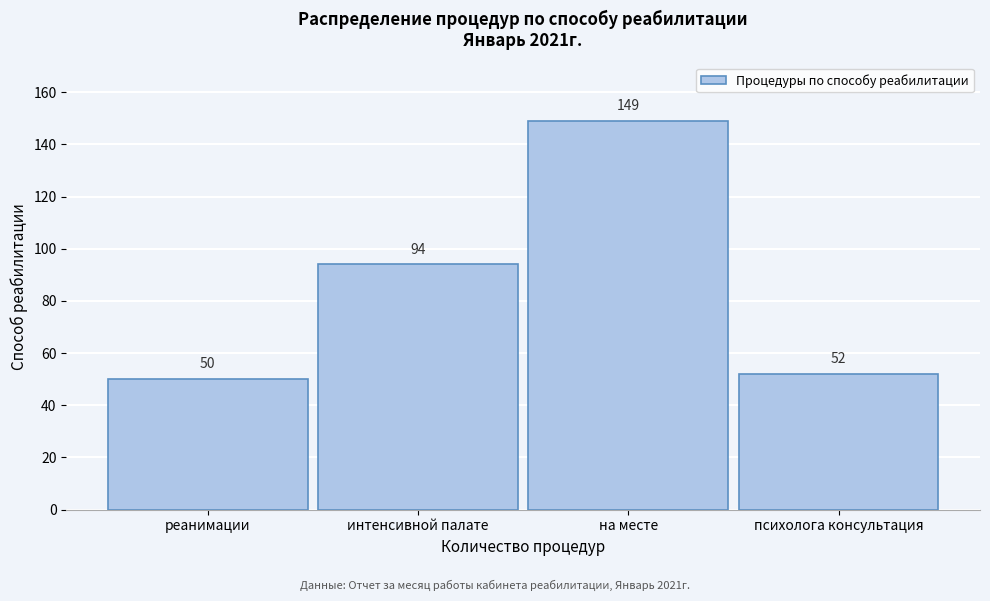

Reading left to right, what are all the values shown in this chart?

реанимации=50	интенсивной палате=94	на месте=149	психолога консультация=52